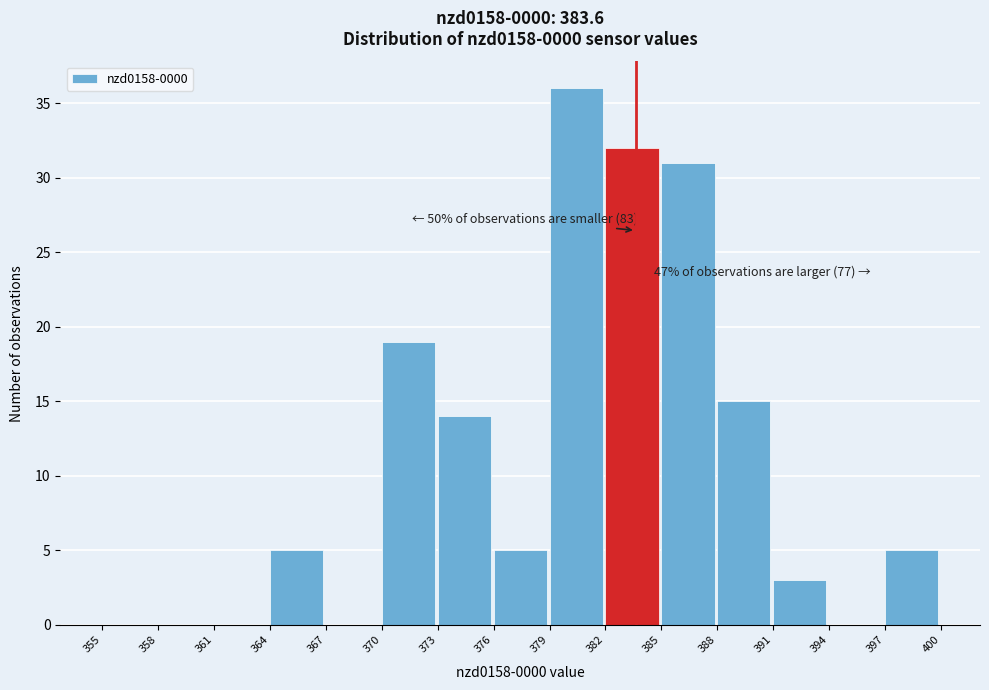

Over which range of the x-axis is the bar tallest?

379 to 382